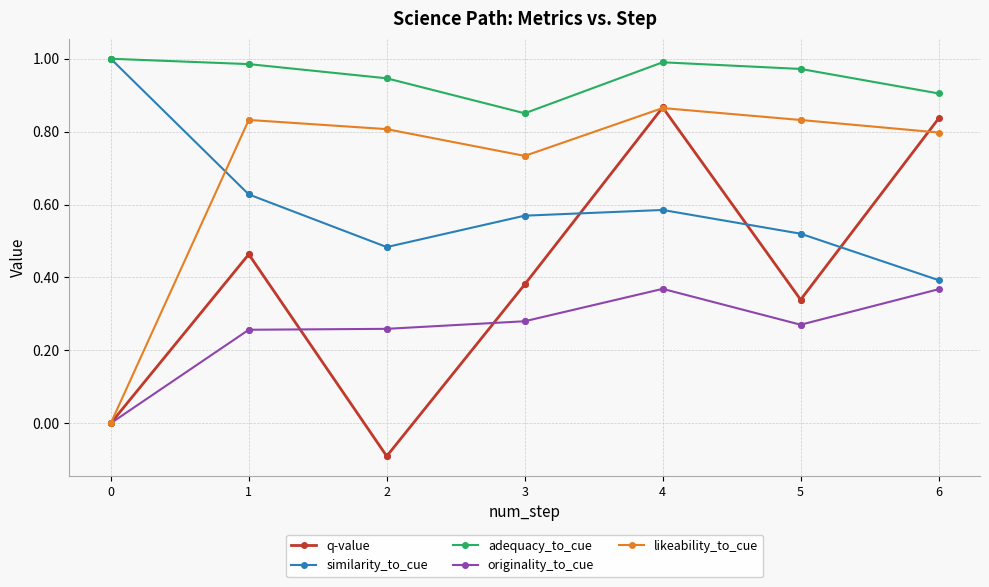

Is this an area chart (filled region under the line)?

No